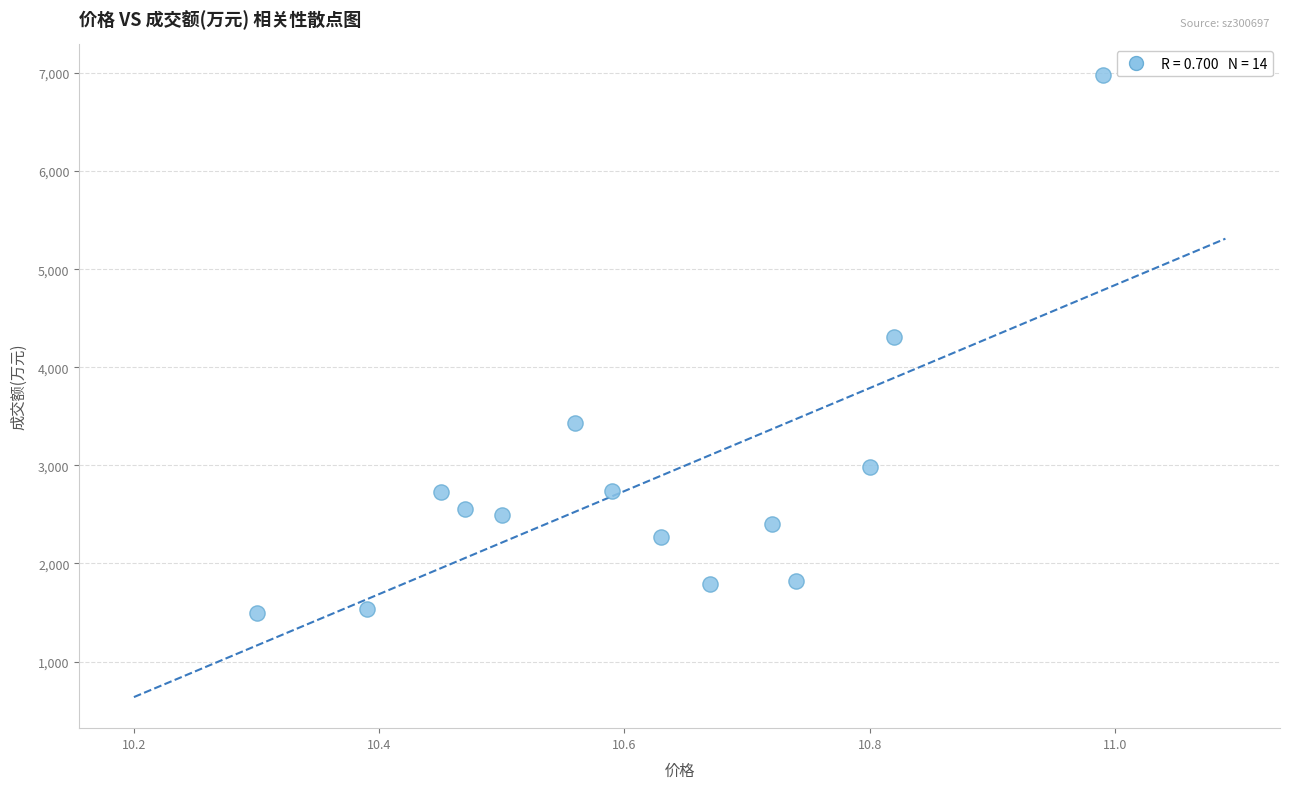

What is the range of Y values (max minus min)?

5478